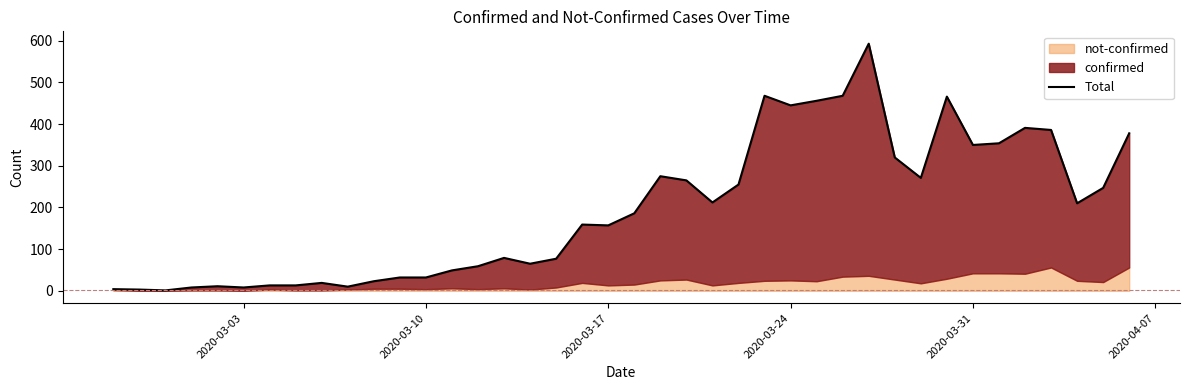

Does the chart have visible grid lines?

No